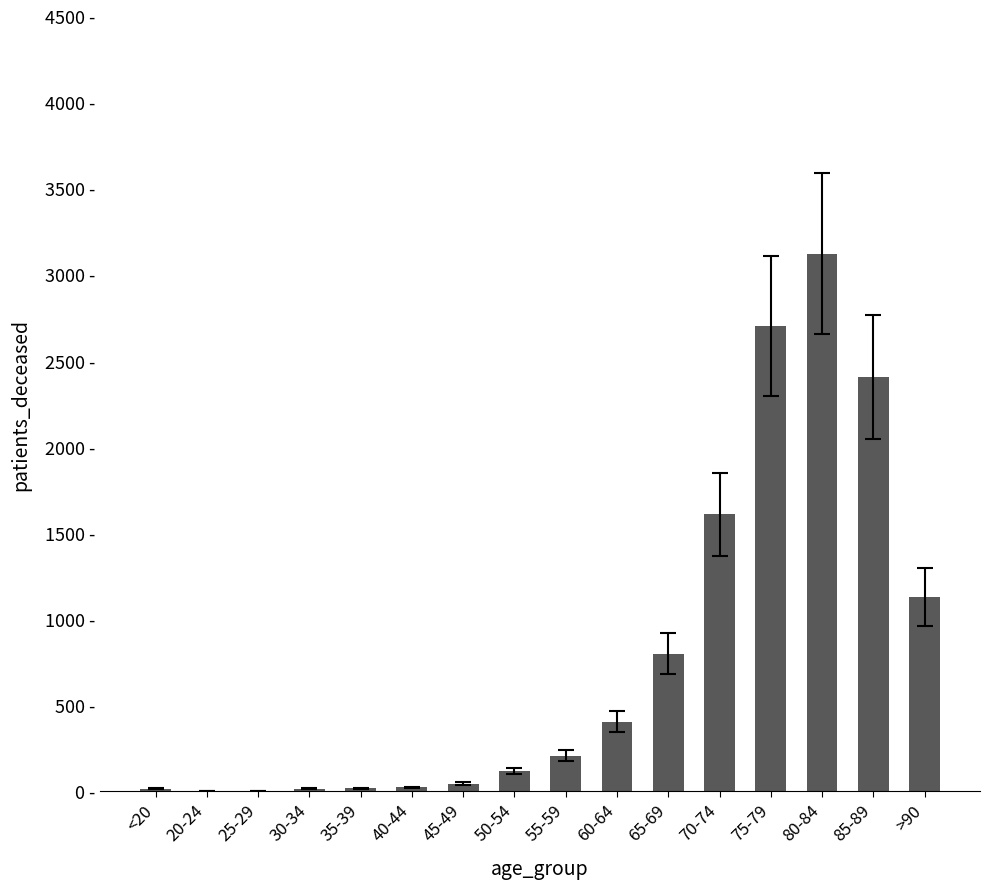

What is the change in value from 60-64 to 80-84?

+2715